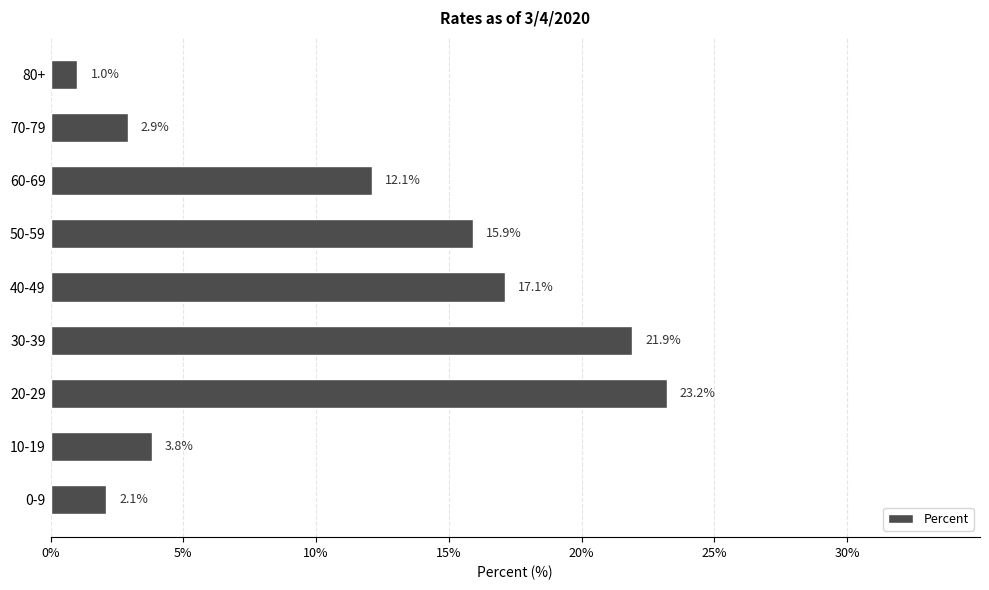

List the labels in order of value, largest first.

20-29, 30-39, 40-49, 50-59, 60-69, 10-19, 70-79, 0-9, 80+